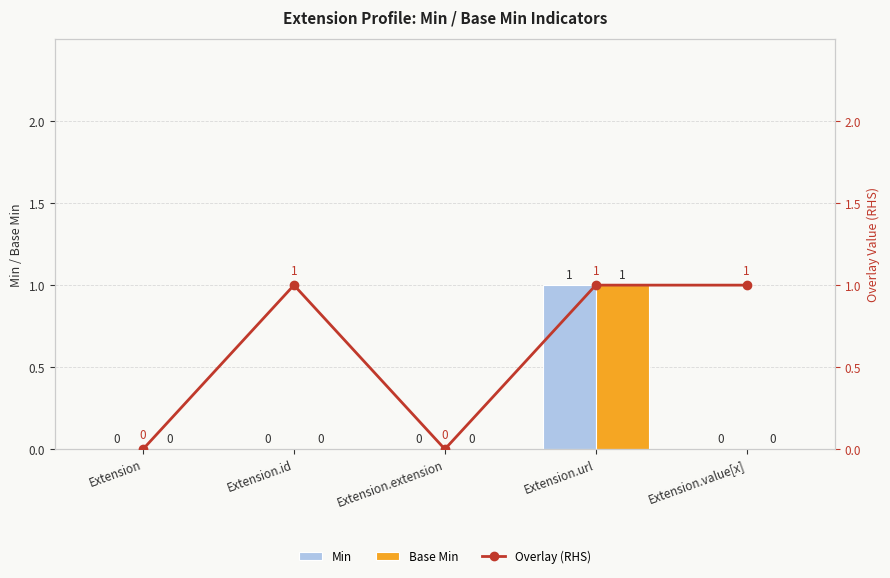

Where is Base Min nearest to the value 0?

Extension